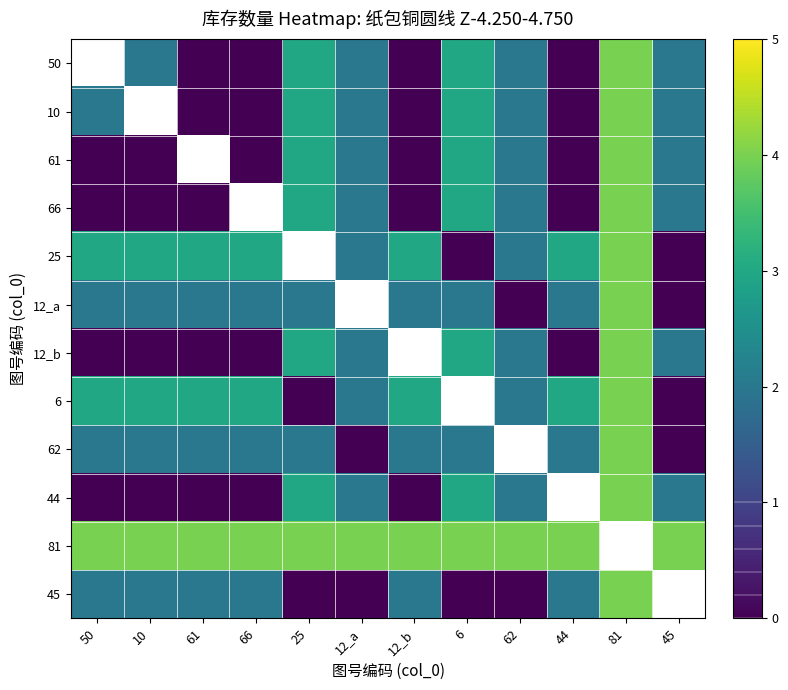

At 10, list the series in order from smallest to largest.

50, 10, 61, 66, 12_b, 44, 12_a, 62, 45, 25, 6, 81